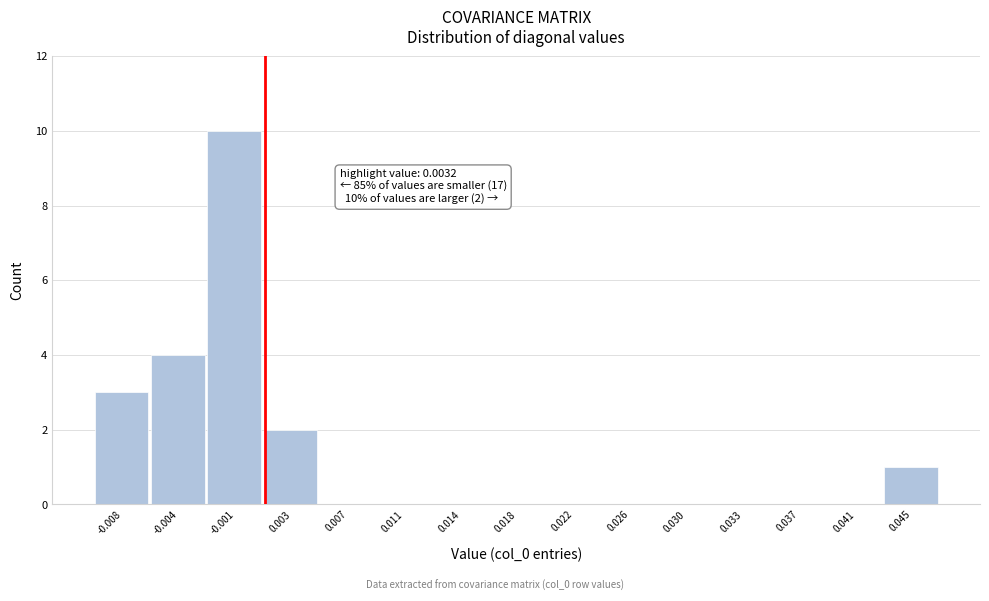

Reading left to right, what are all the values shown in this chart?

-0.008=3	-0.004=4	-0.001=10	0.003=2	0.007=0	0.011=0	0.014=0	0.018=0	0.022=0	0.026=0	0.030=0	0.033=0	0.037=0	0.041=0	0.045=1